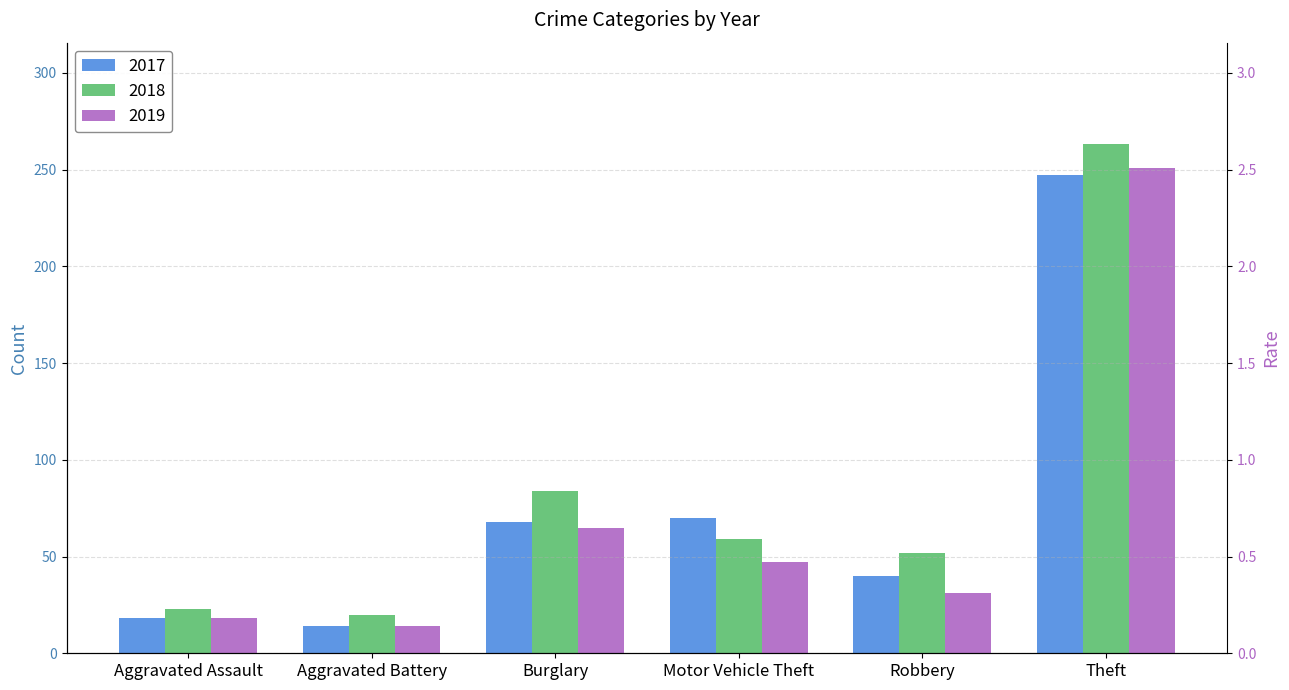

At which category does the chart reach its minimum across all series?

Aggravated Battery